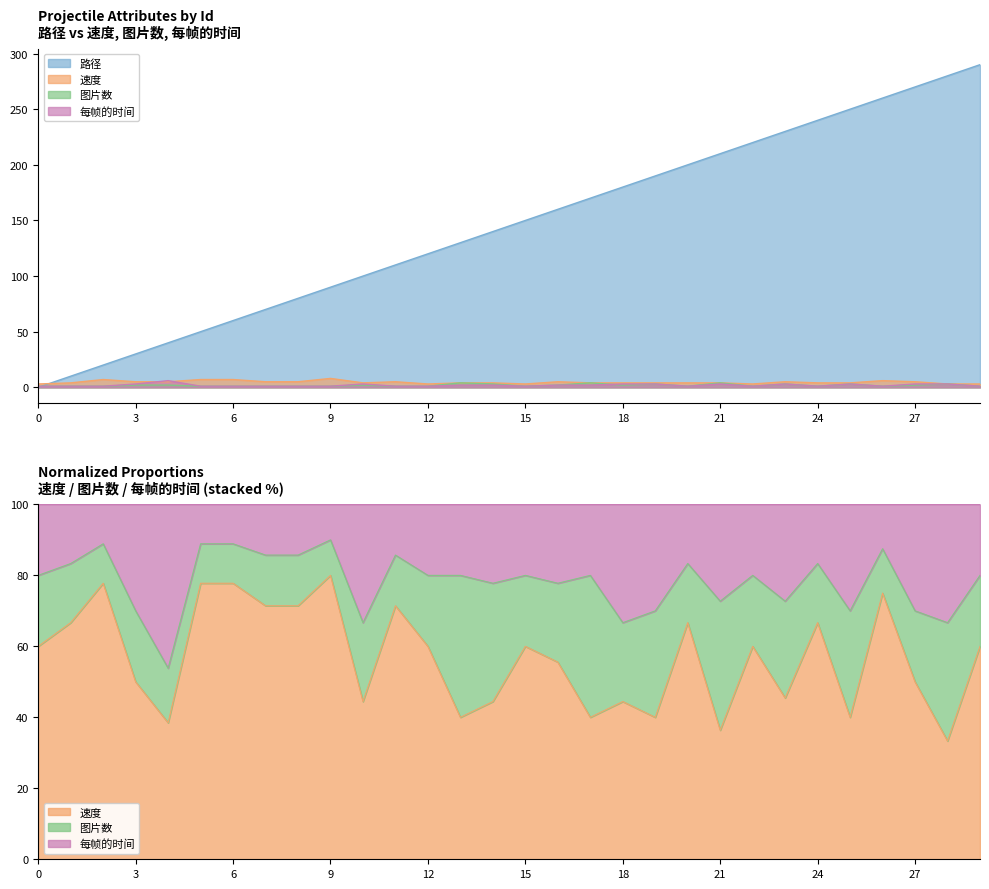

What is the difference between the maximum and minimum values in the 路径 series?

290